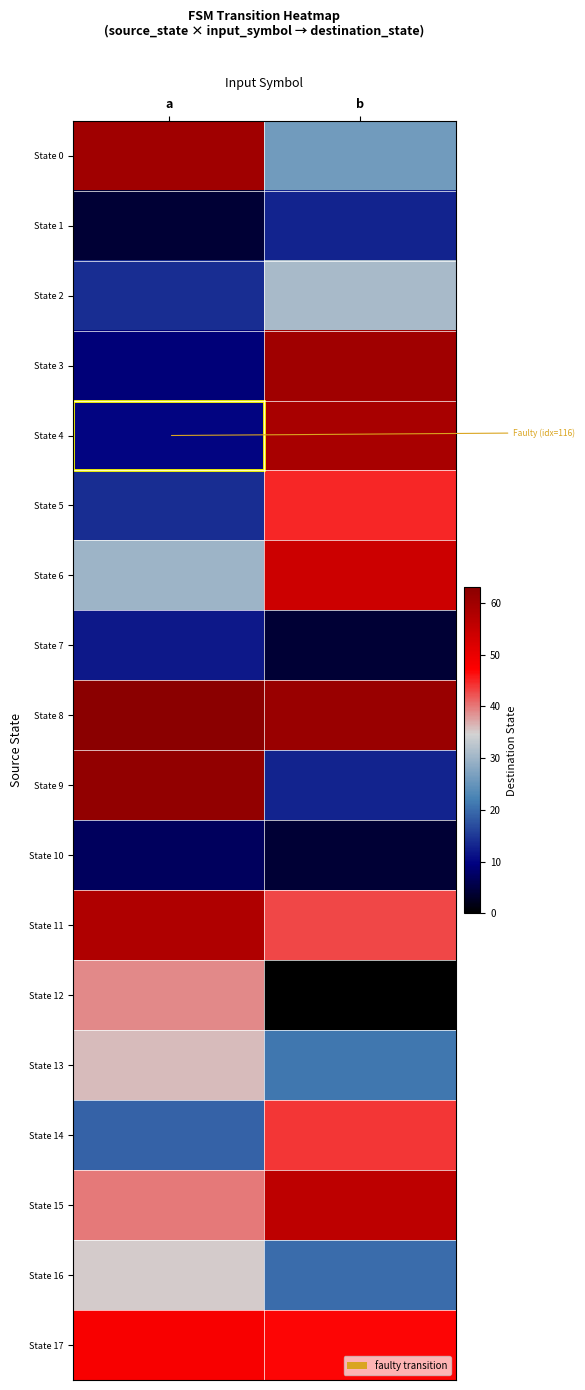

Which has a higher value, b or a?

a